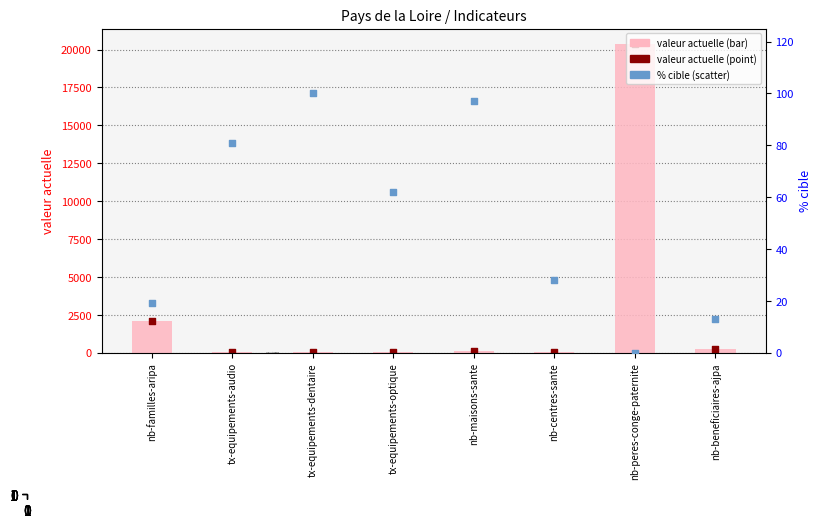

Which series contains the lowest Y value?

% cible